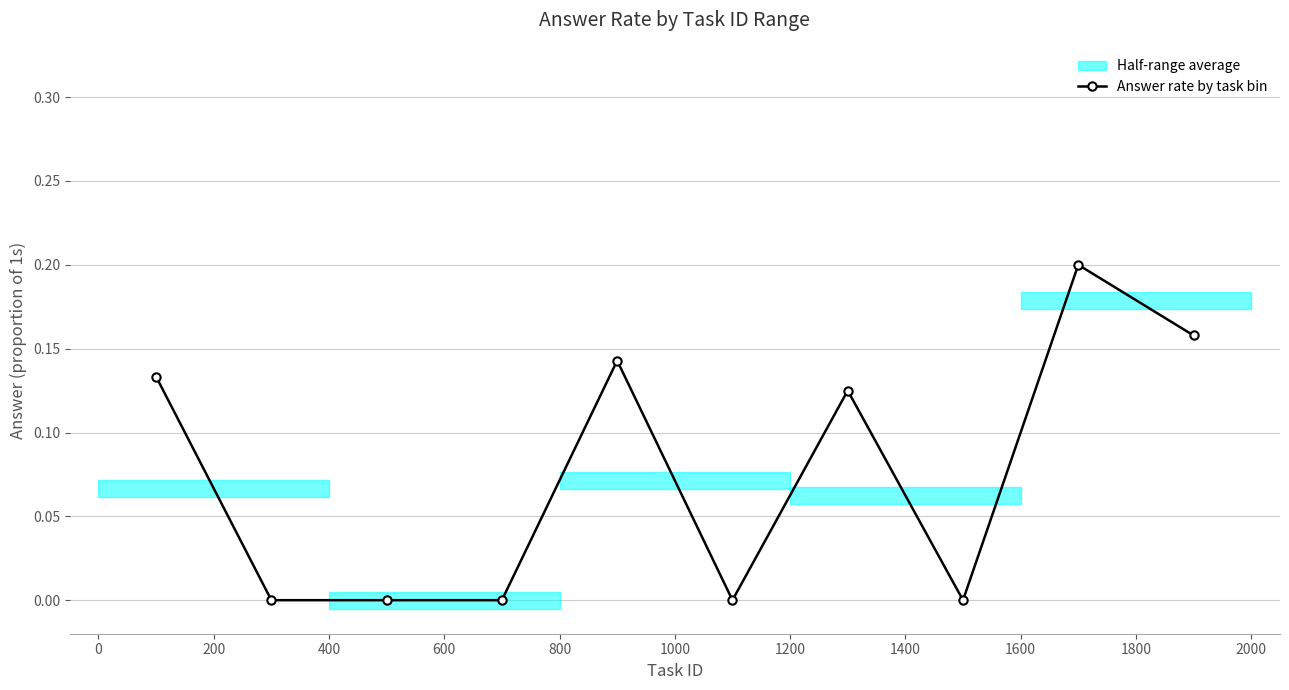

How many lines are shown in the chart?

1